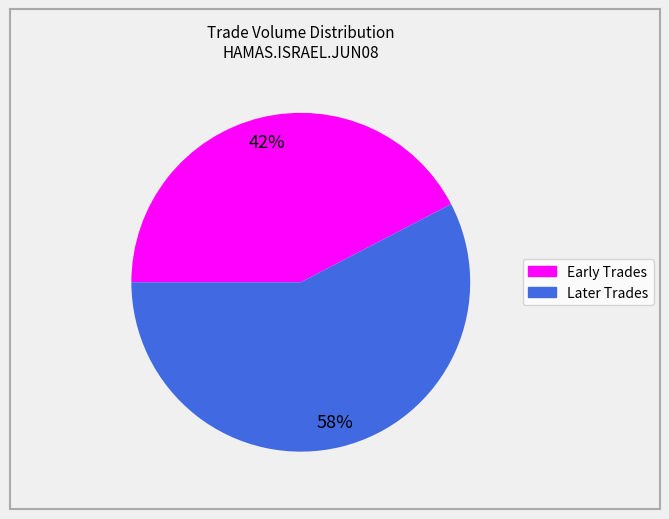

Is there a majority slice in this chart?

Yes